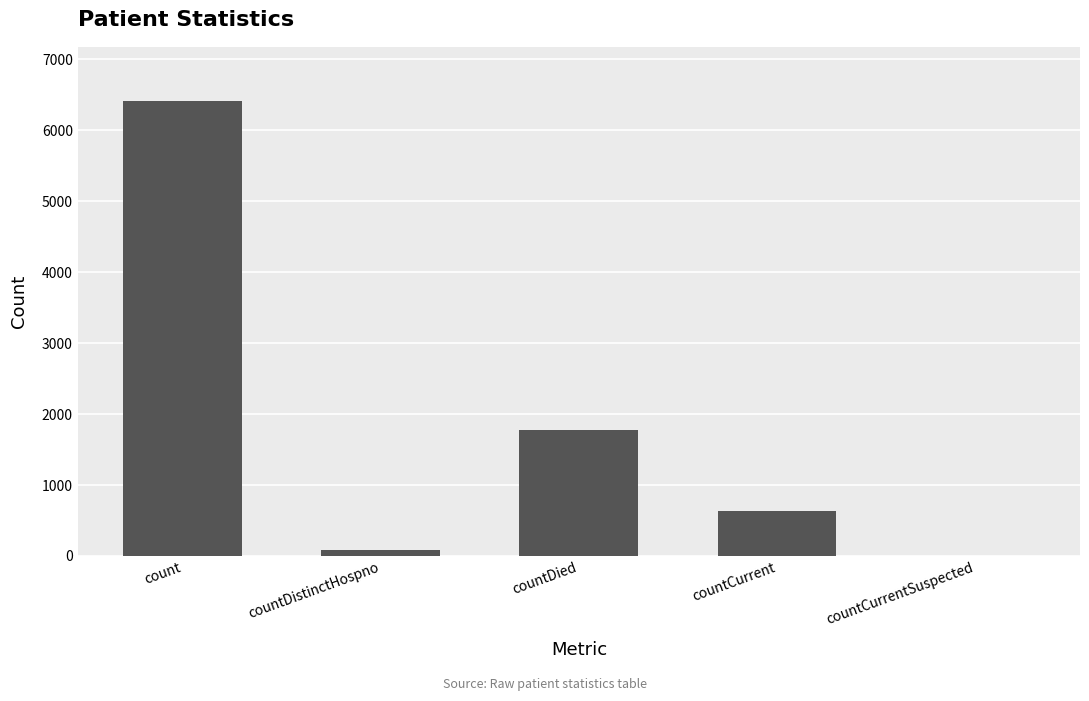

Which label corresponds to the largest value in the chart?

count